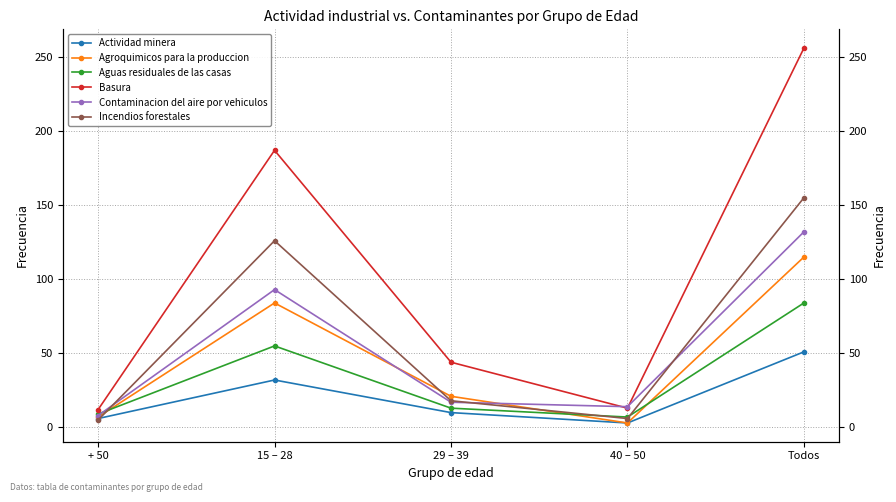

Which label corresponds to the smallest value in the chart?

40 – 50